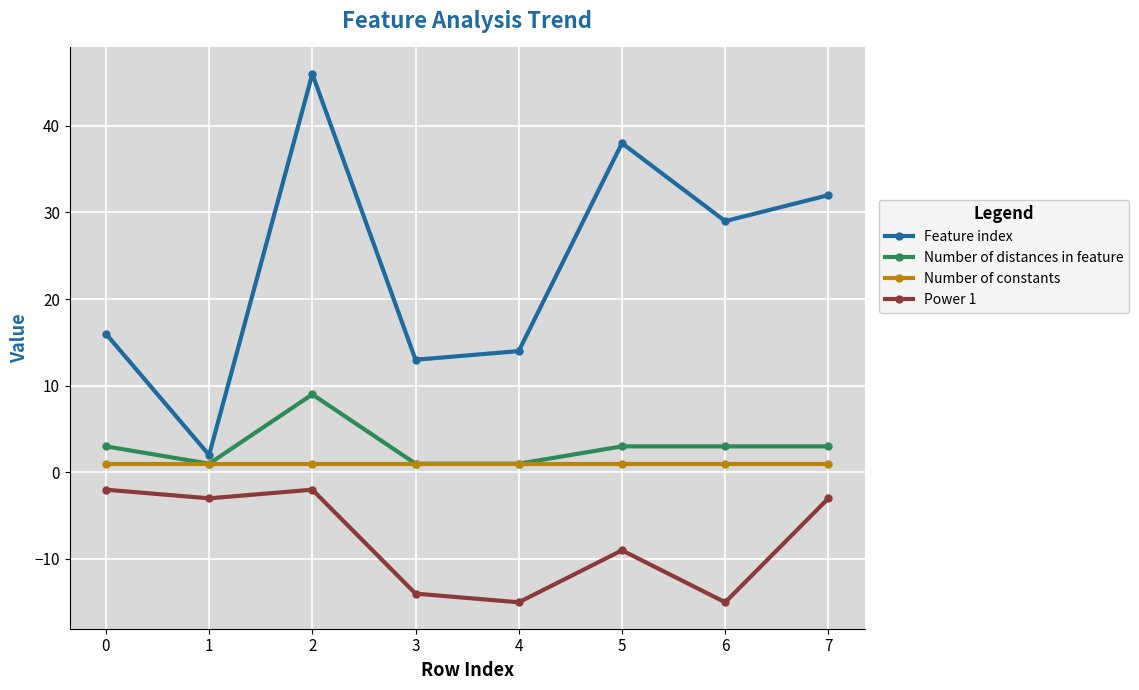

What is the sum of all Power 1 values?

-63